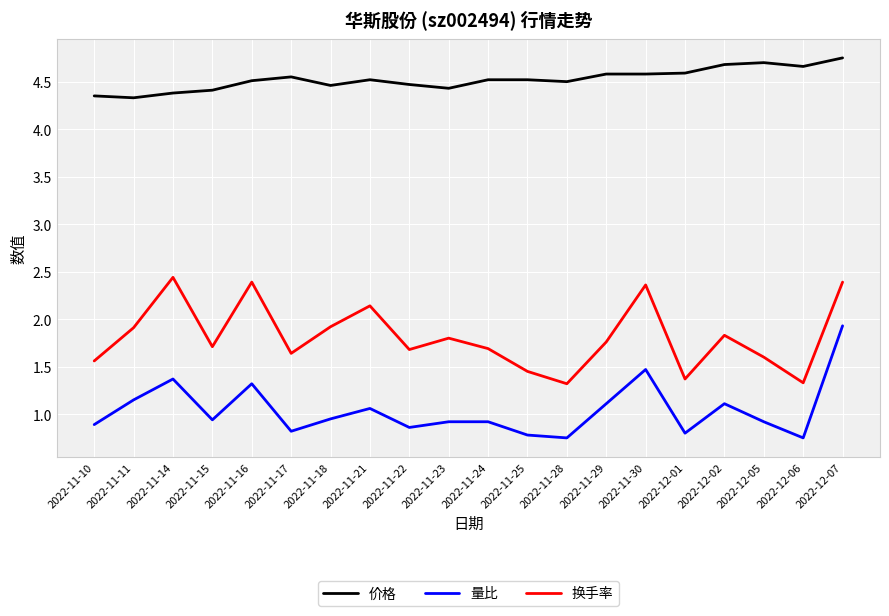

Between 2022-11-21 and 2022-11-25, which series saw the biggest shift?

换手率